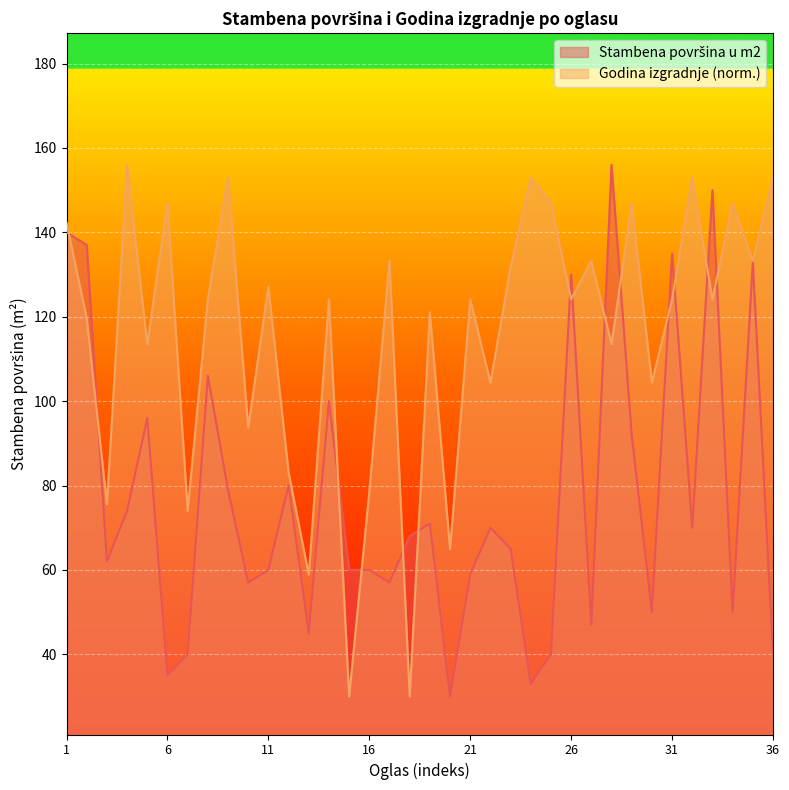

What is the value of the Godina izgradnje point at the 26th from the left?

124.1